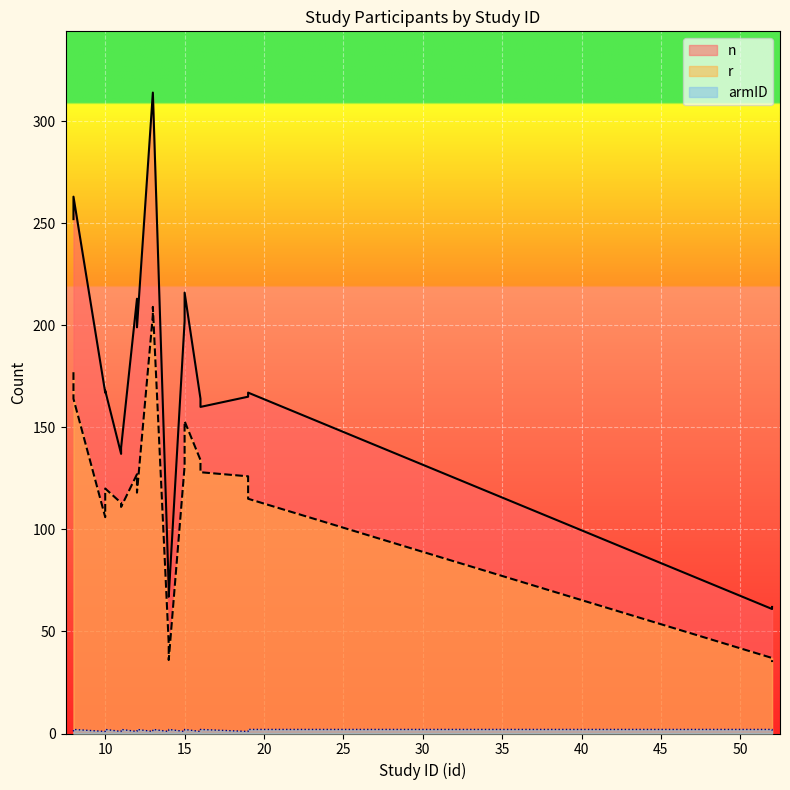

Where is the first local minimum for armID?

10